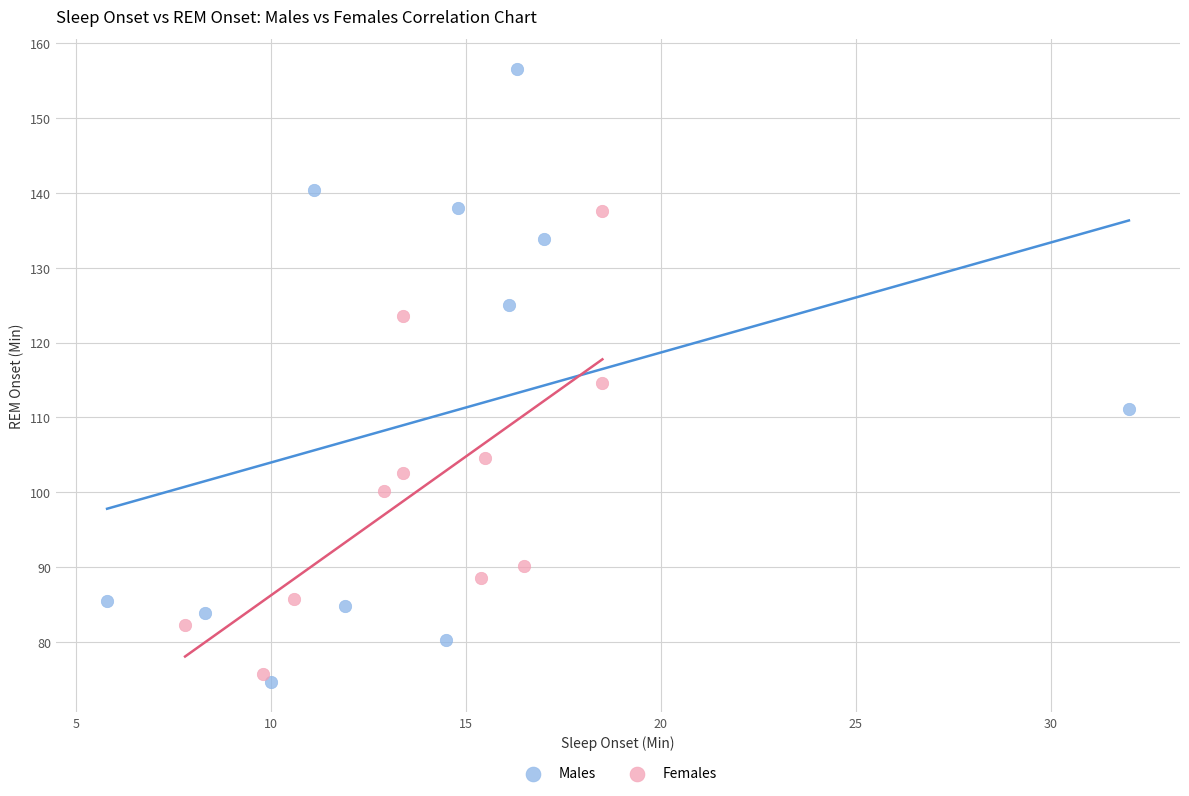

Which series reaches the maximum Y coordinate?

Males